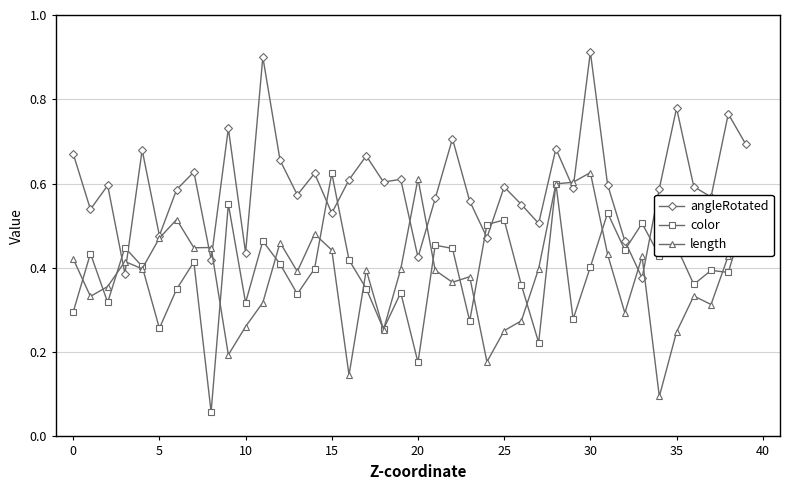

Does the chart have visible grid lines?

Yes